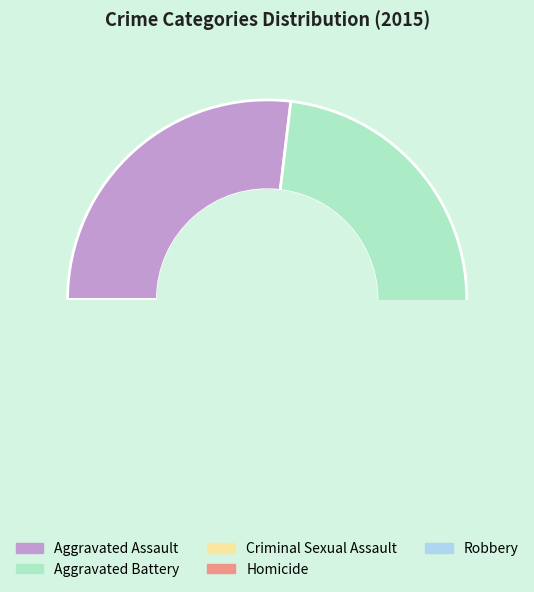

Which category has the smallest portion of the pie?

Homicide